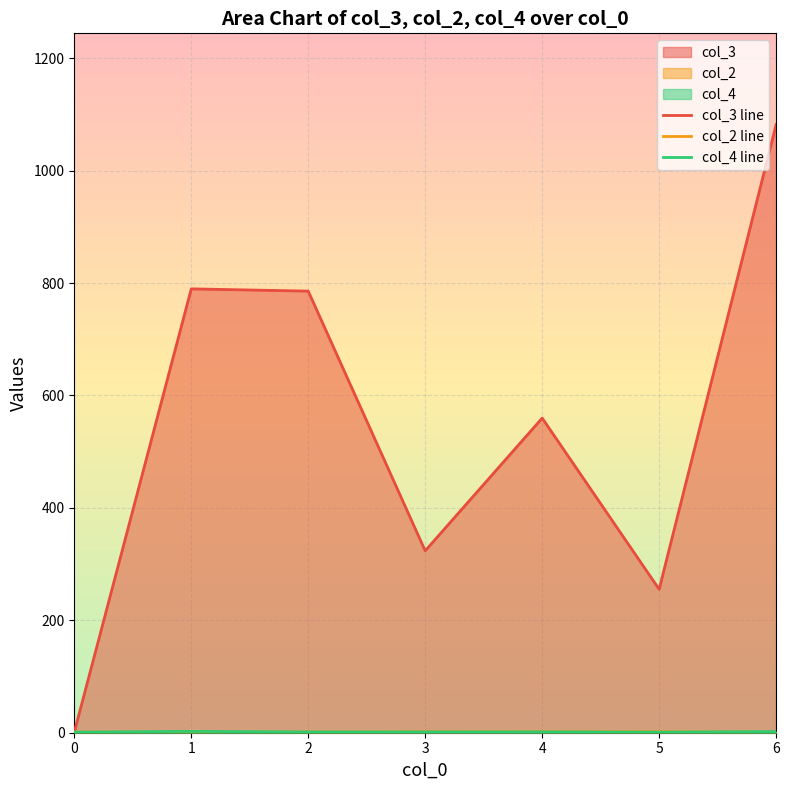

Which series has the widest spread of values?

col_3 line